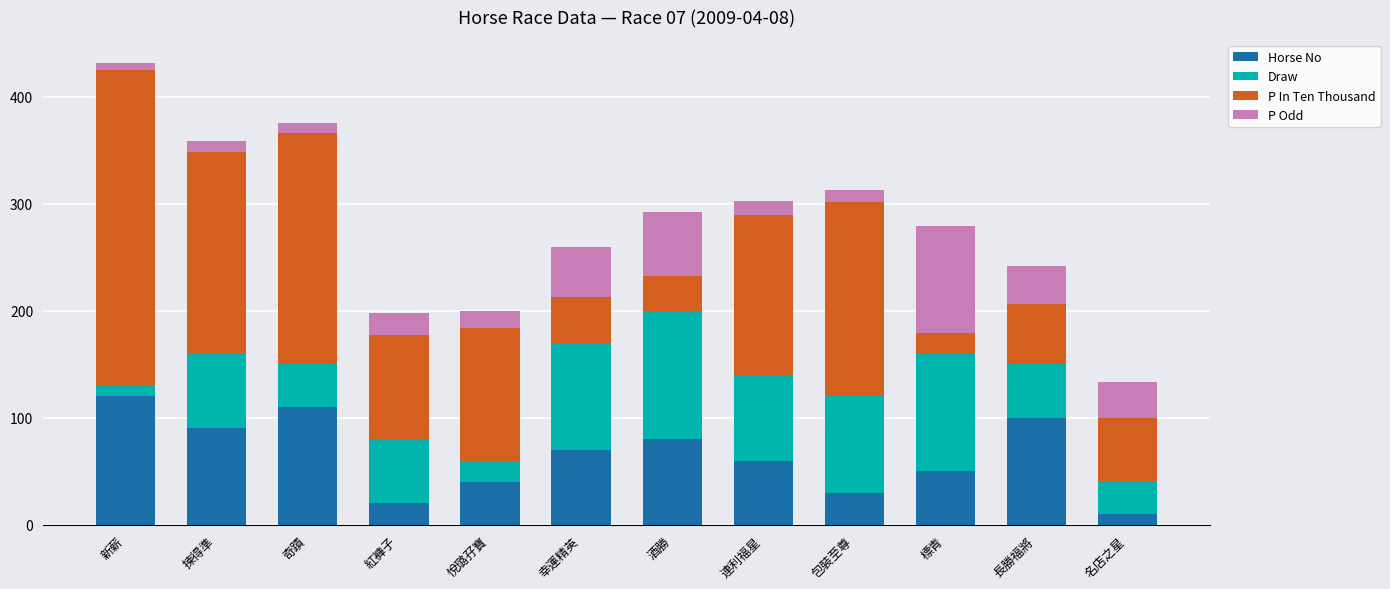

What is the minimum value for Horse No?

10.0